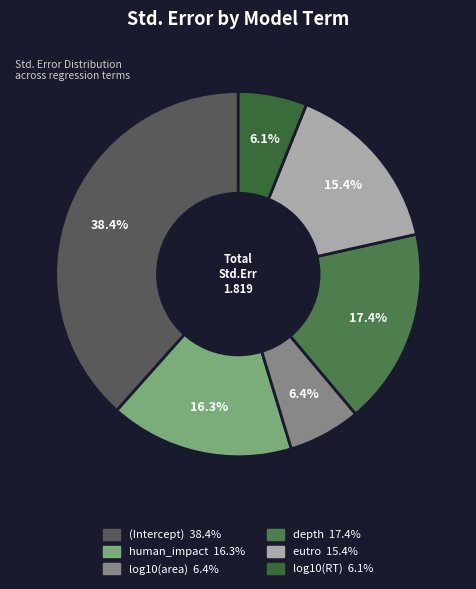

To the nearest percent, what is the combined percentage of human_impact and log10(RT)?

22%